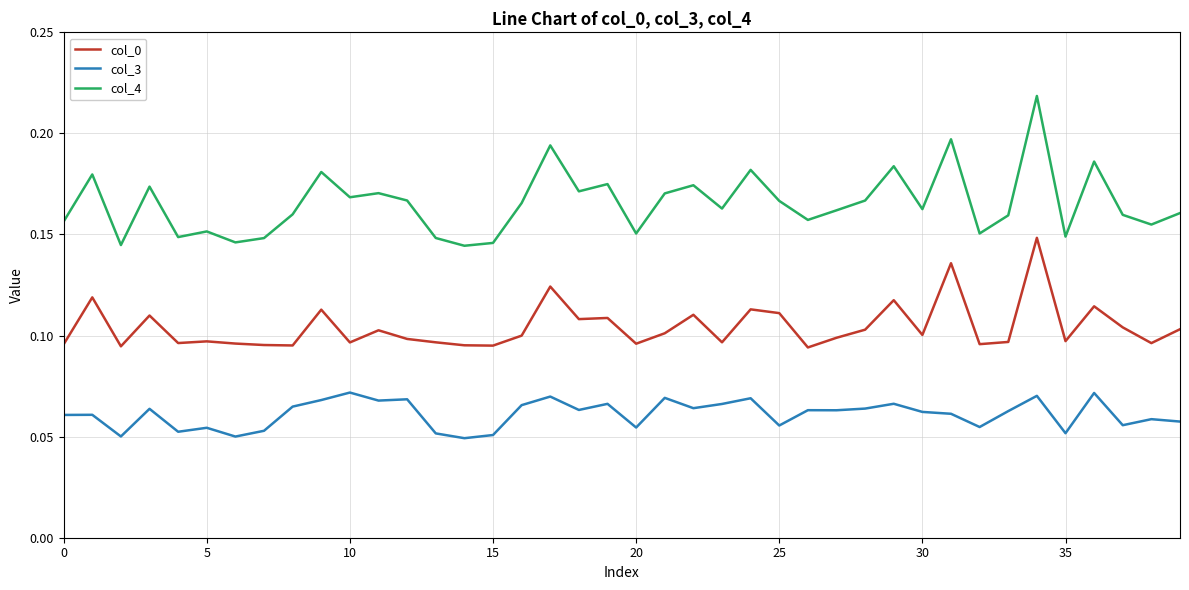

True or false: col_3 and col_4 intersect in this chart.

False